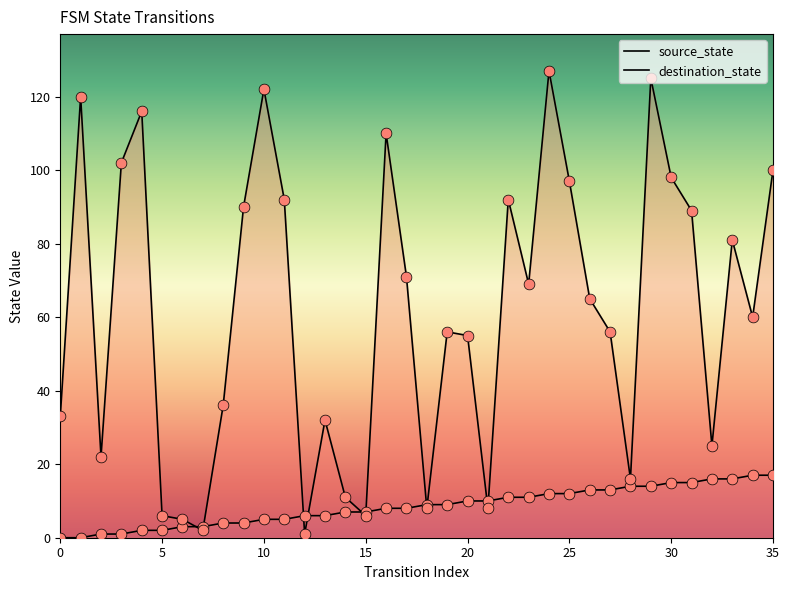

What are all the series names shown in the legend?

source_state, destination_state